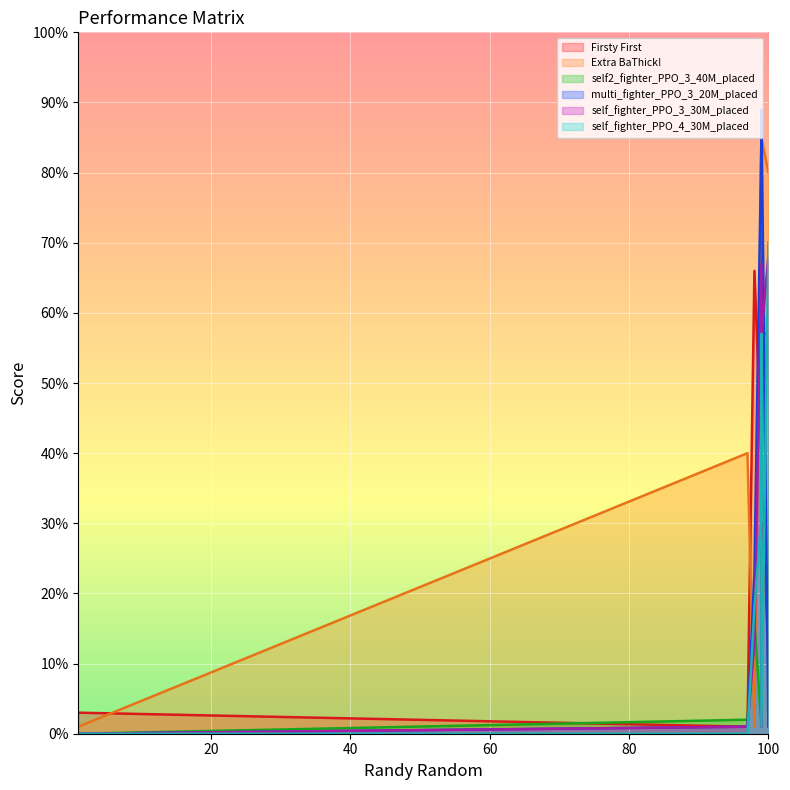

The multi_fighter_PPO_3_20M_placed series shows 1 at Firsty First. True or false?

True